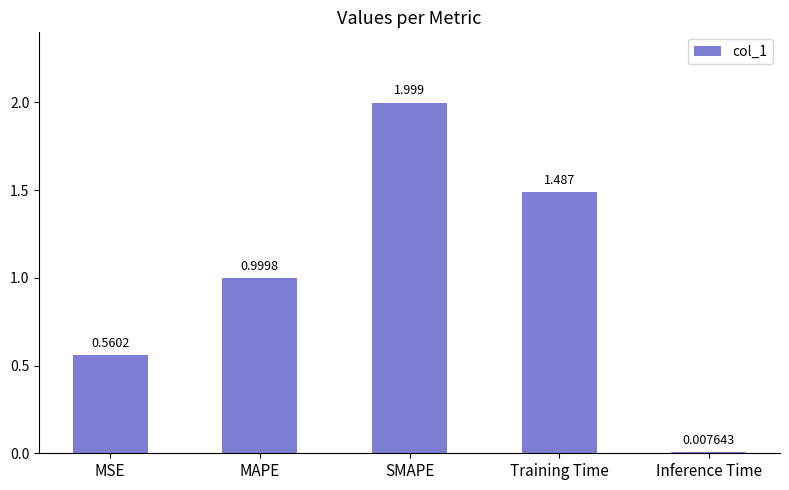

At which label is the value closest to 1?

MAPE